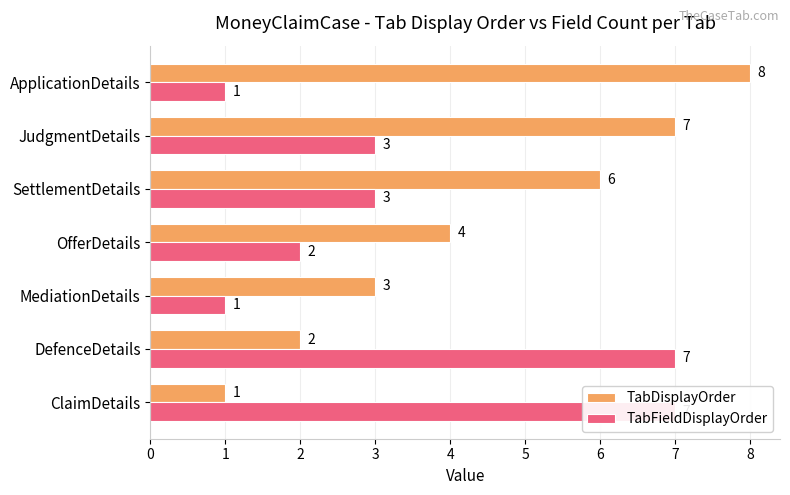

What is the difference between the maximum and minimum values in the TabFieldDisplayOrder series?

6